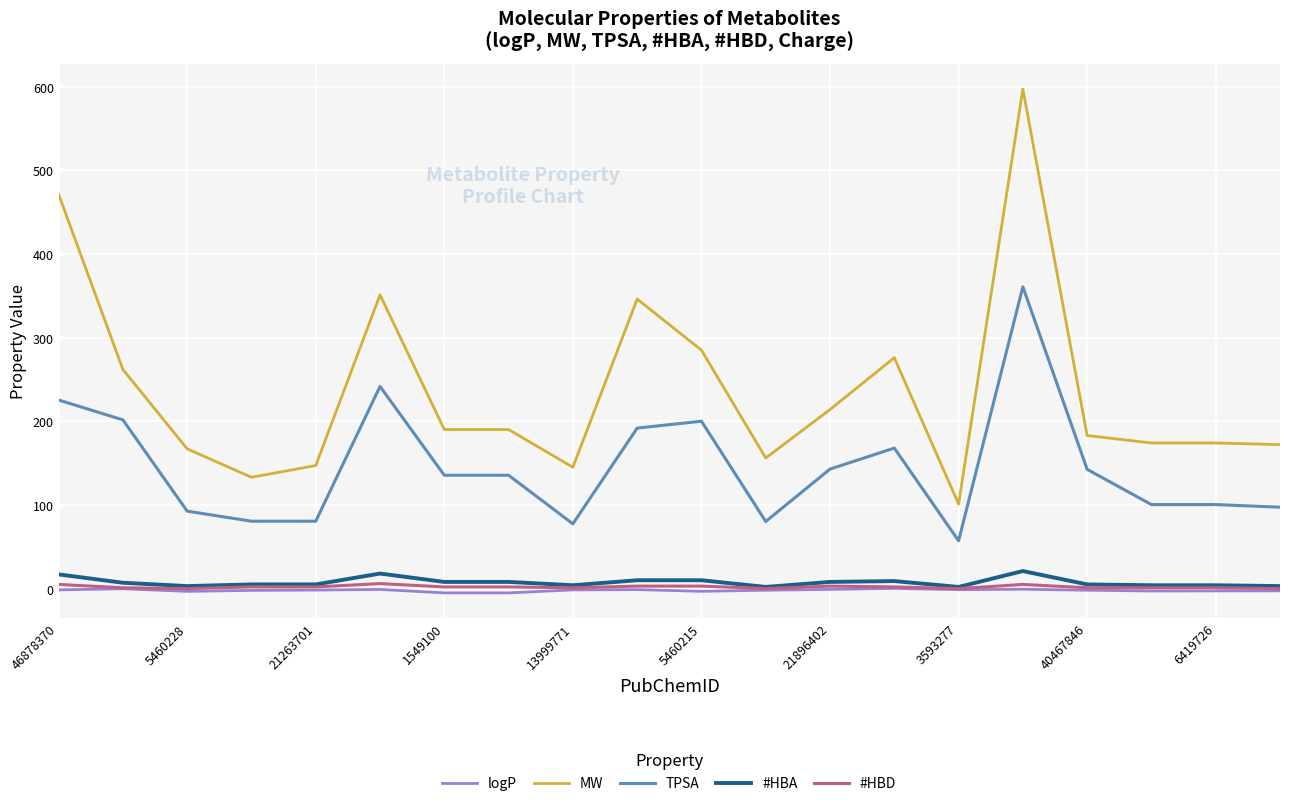

Which series has the largest range (max minus min)?

MW